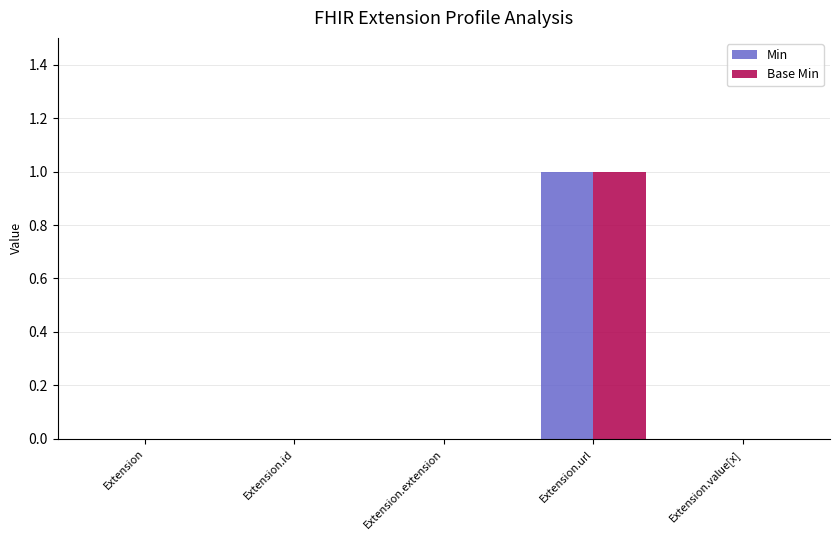

Which category has the highest value in the Base Min series?

Extension.url